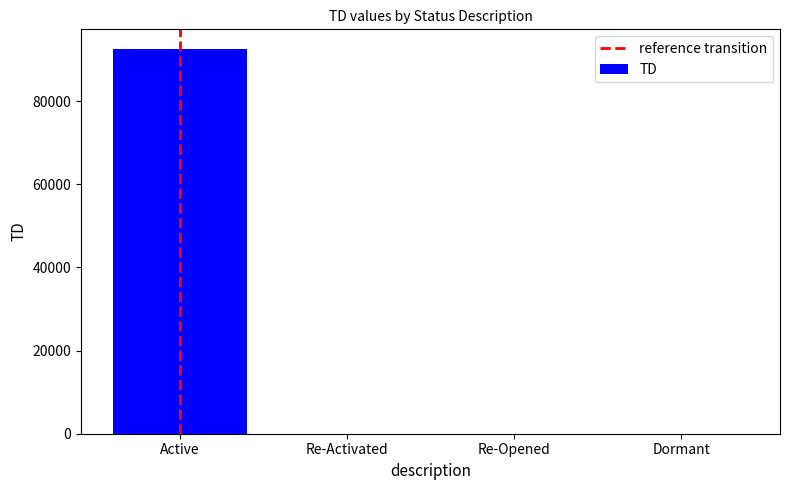

What is the change in value from Active to Dormant?

-92676.0